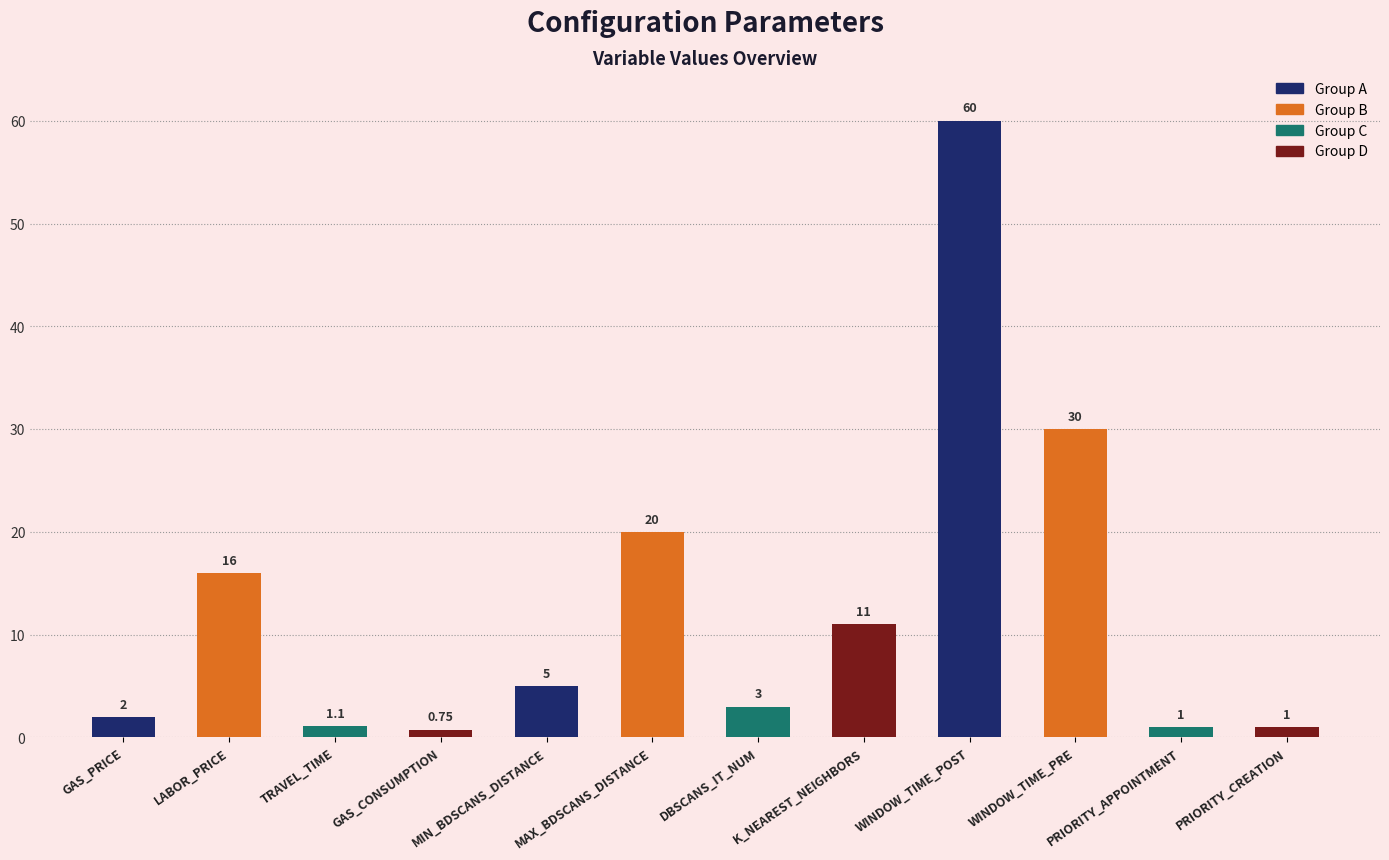

The chart shows a value of 1.0 at PRIORITY_CREATION. True or false?

True